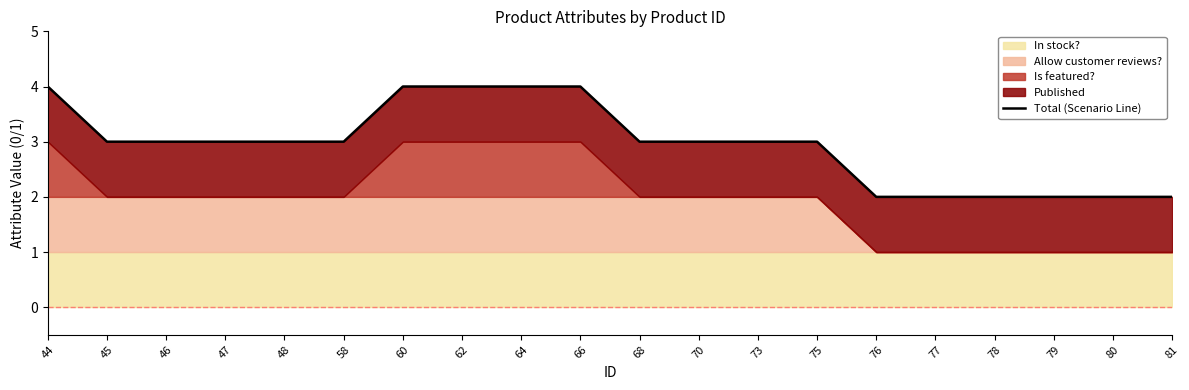

Which category has the lowest value across all series?

76